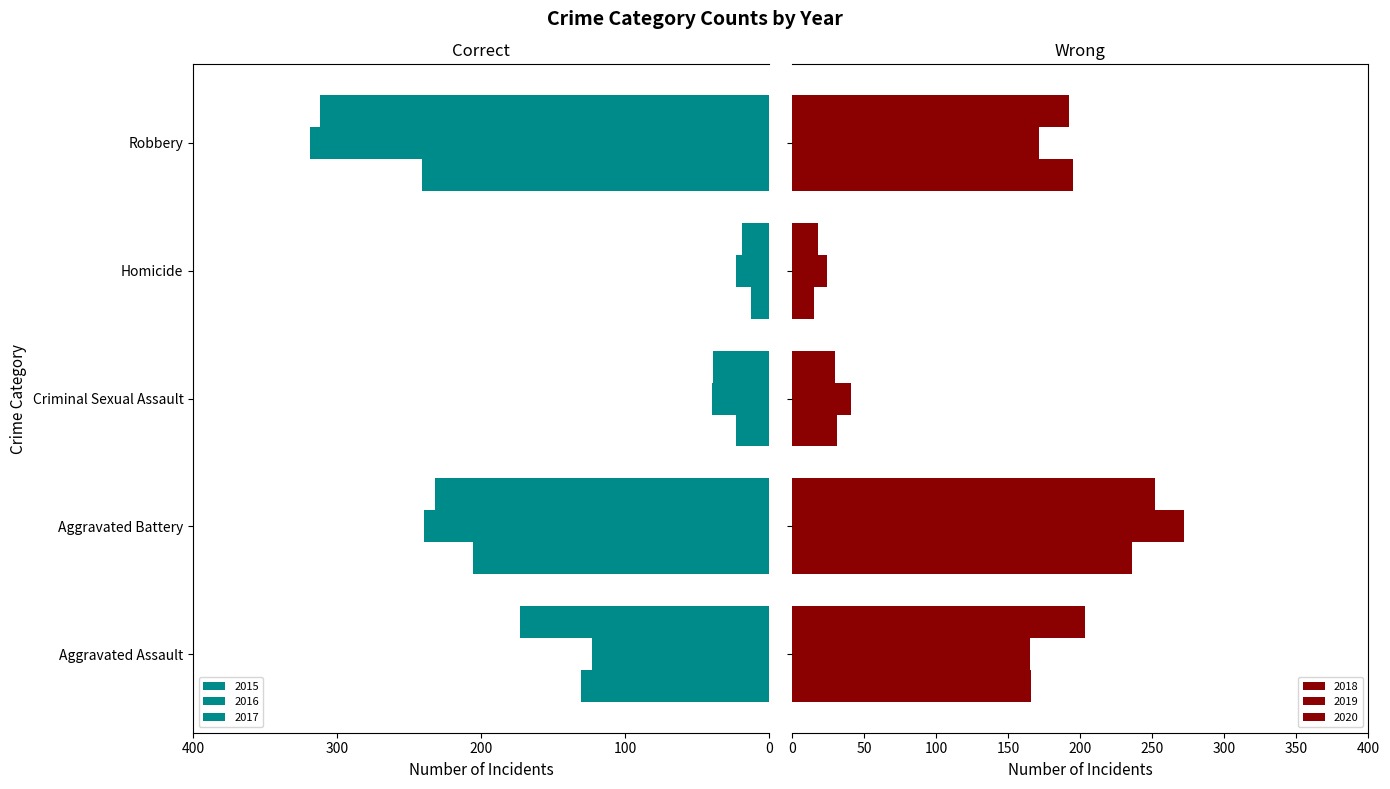

What is the label of the 2nd bar from the right?

Homicide